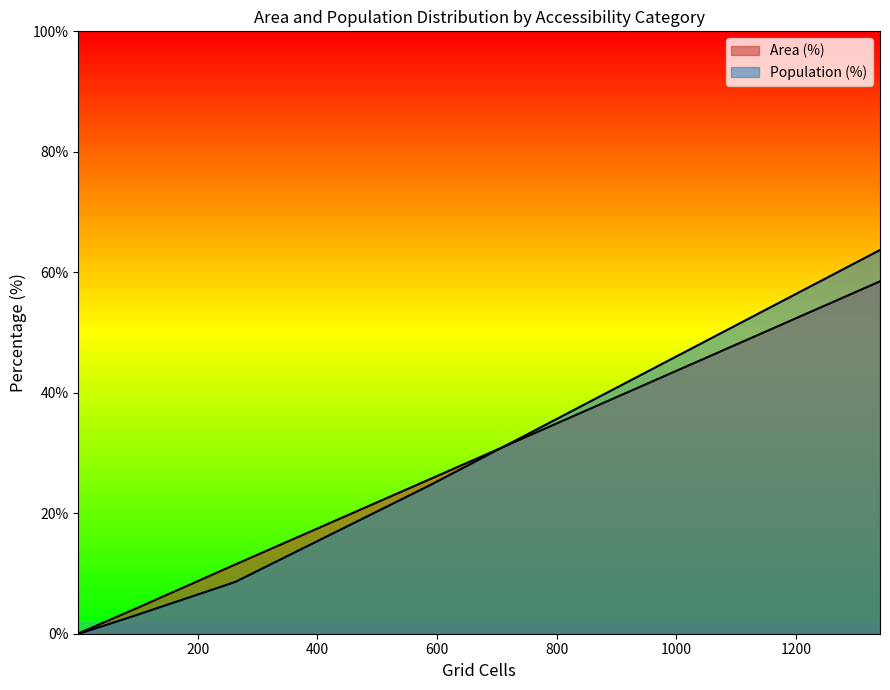

Which series has the largest total across all categories?

Population (%)